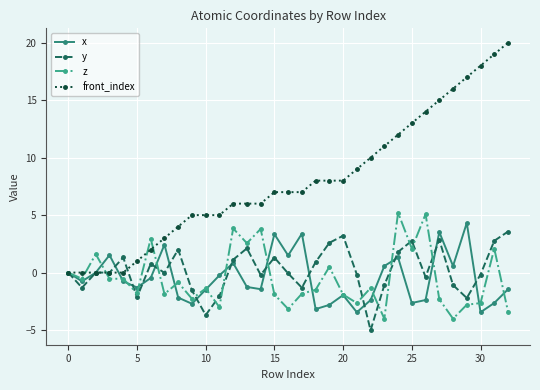

True or false: y has more than 0 points higher than both neighbors.

True